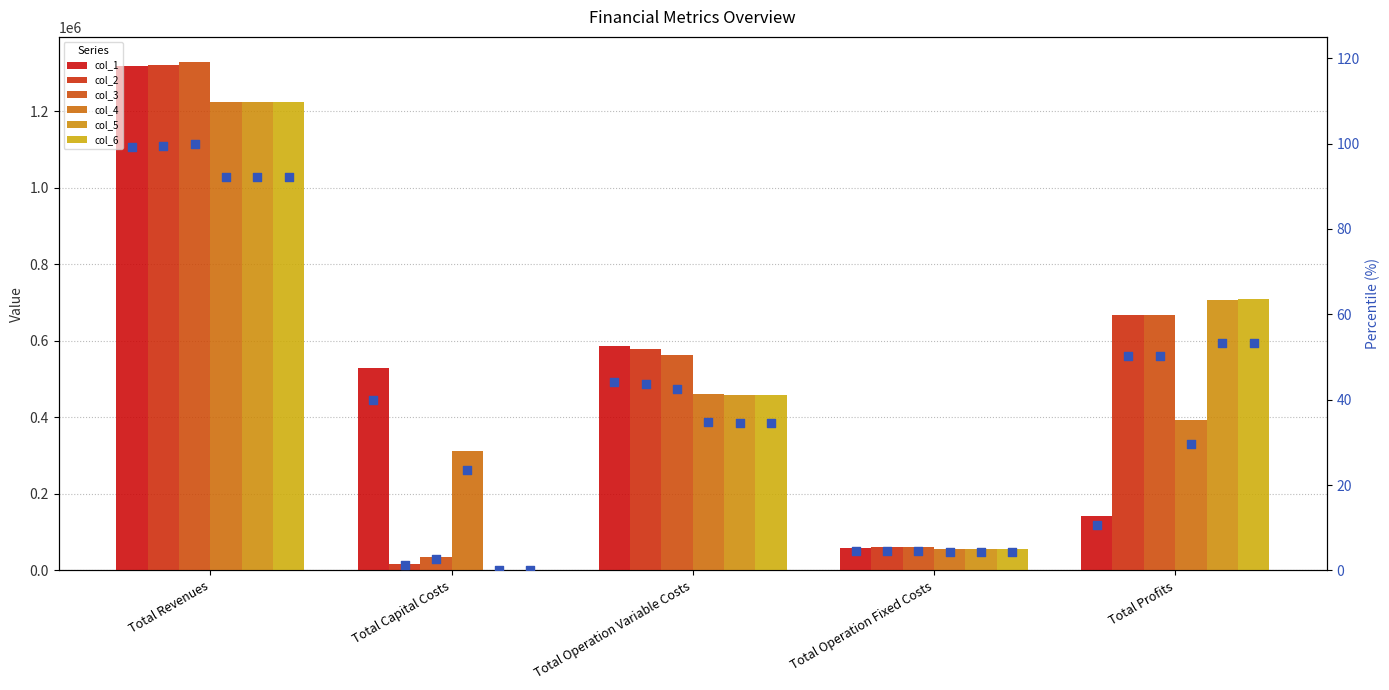

Which series contains the lowest Y value?

col_5